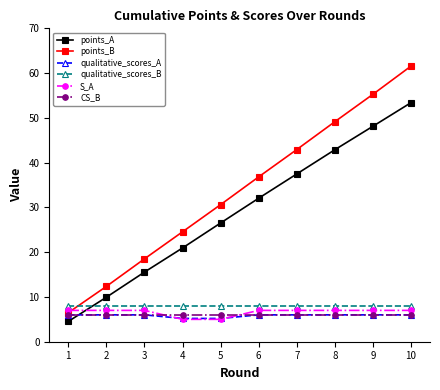

What is the sum of the qualitative_scores_B values at 2 and 3?

16.0